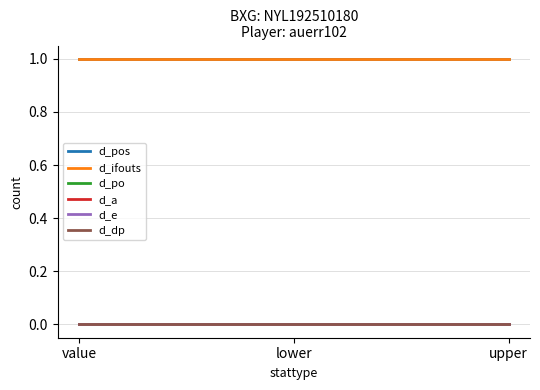

Does the chart have visible grid lines?

Yes